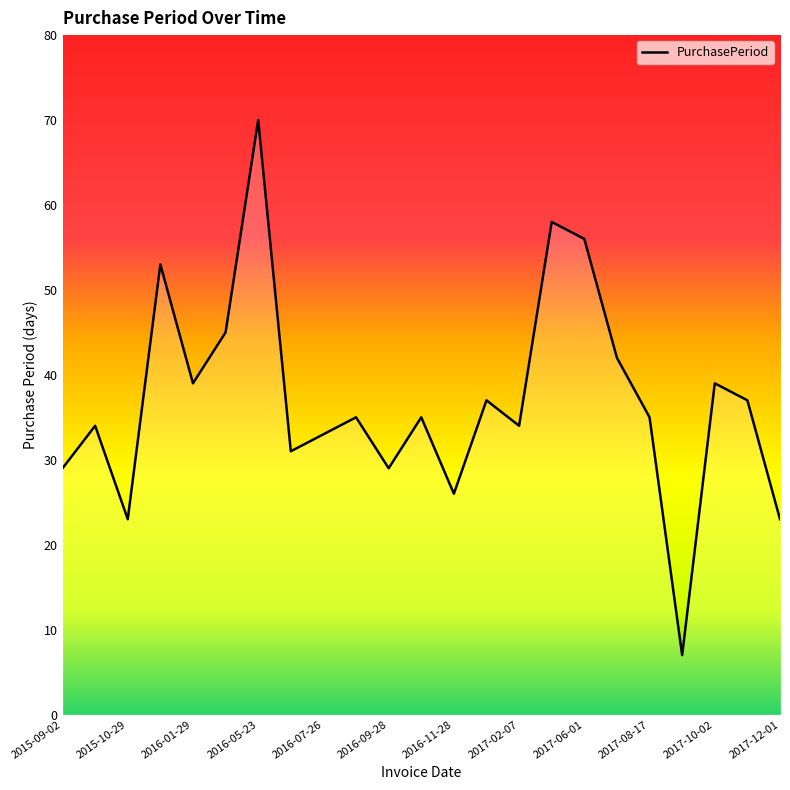

Does the chart have visible grid lines?

No